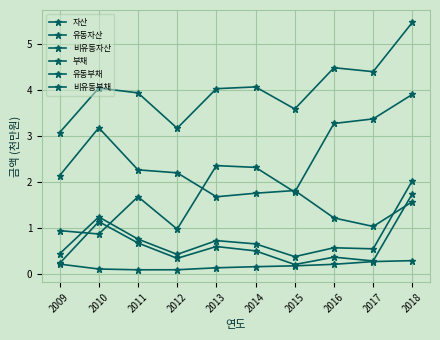

List the labels in order of 부채 value, smallest first.

2015, 2012, 2009, 2017, 2016, 2014, 2013, 2011, 2010, 2018